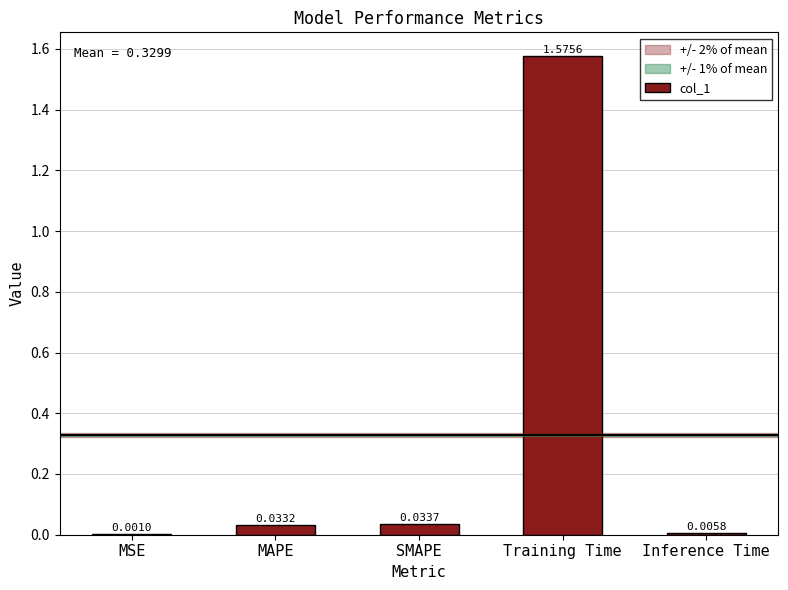

Which has a higher value, MAPE or SMAPE?

SMAPE